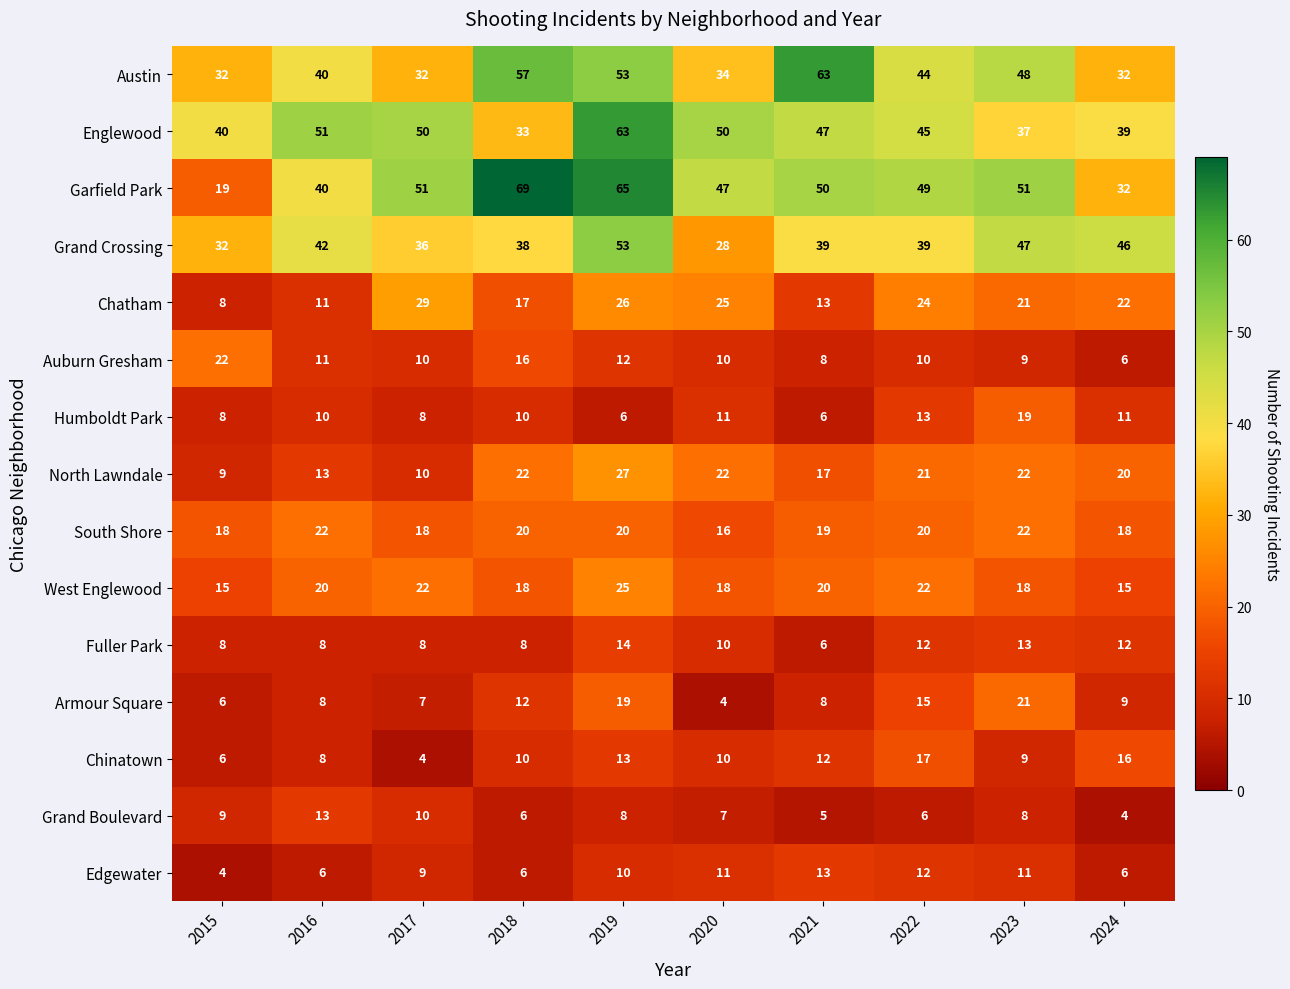

At how many categories does at least one series exceed 48?

8